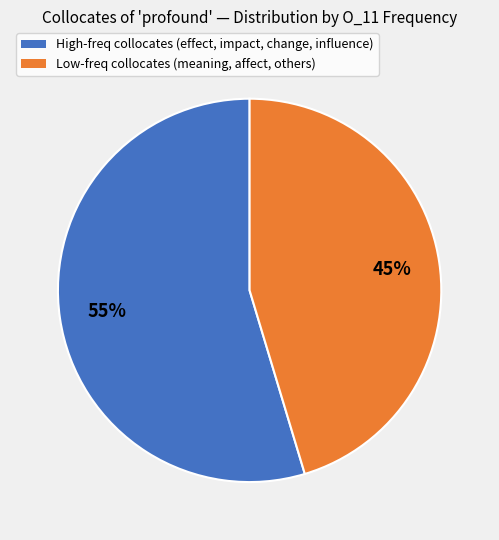

How many slices are in this pie chart?

2